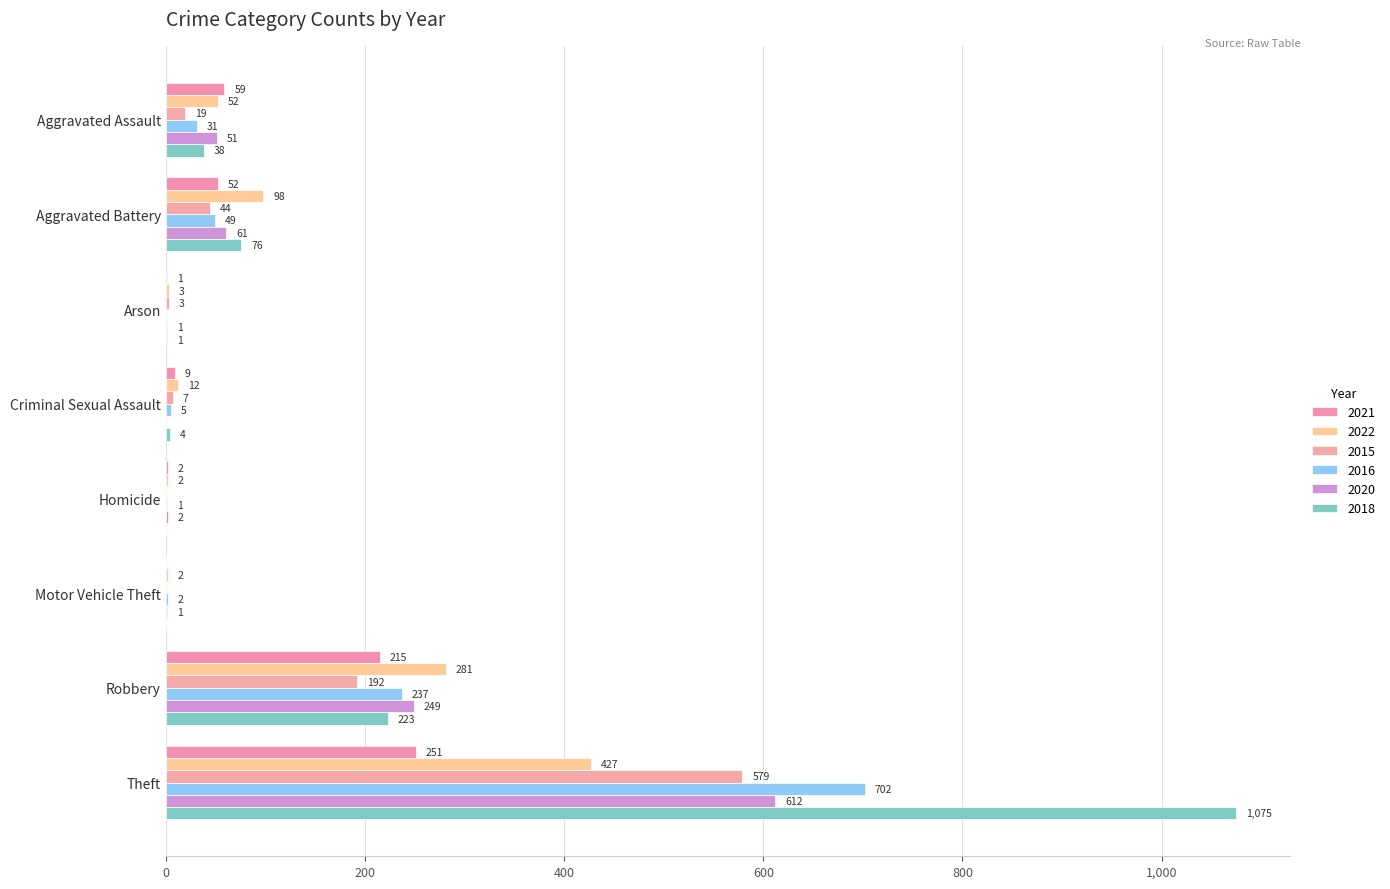

Reading left to right, transcribe all the data shown in this chart.

2021: 59	52	1	9	2	0	215	251
2022: 52	98	3	12	2	2	281	427
2015: 19	44	3	7	0	0	192	579
2016: 31	49	0	5	1	2	237	702
2020: 51	61	1	0	2	1	249	612
2018: 38	76	1	4	0	0	223	1075